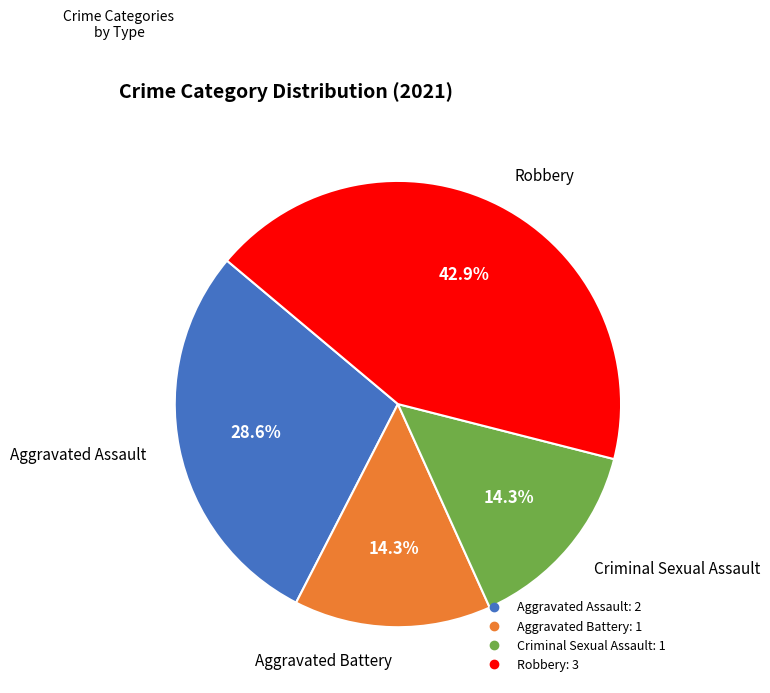

What is the largest slice in the pie chart?

Robbery